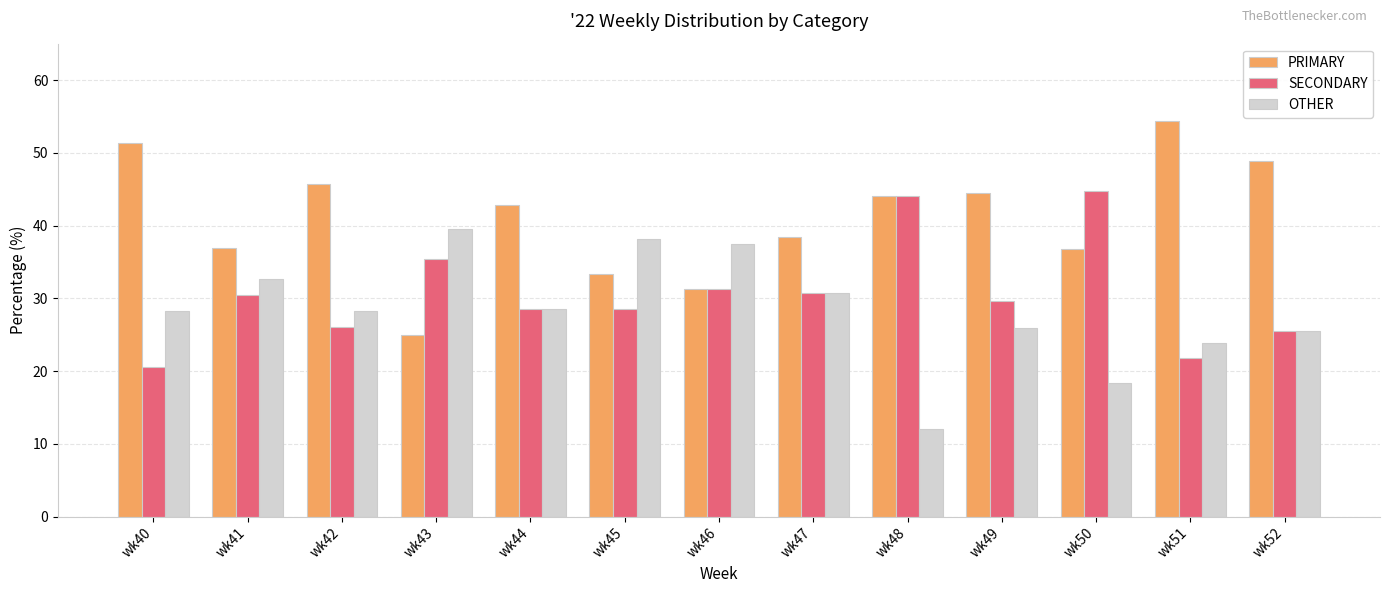

At how many categories does at least one series exceed 52?

1